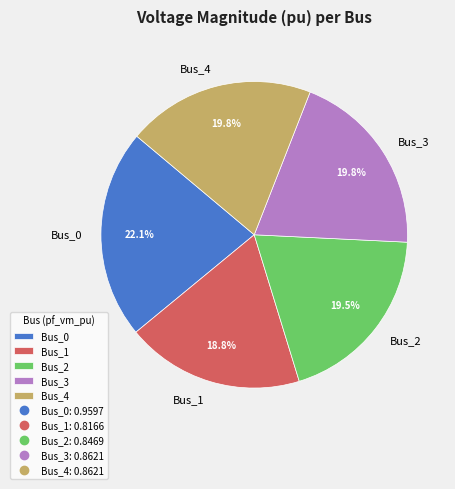

What percentage is the Bus_3 slice, to the nearest percent?

20%